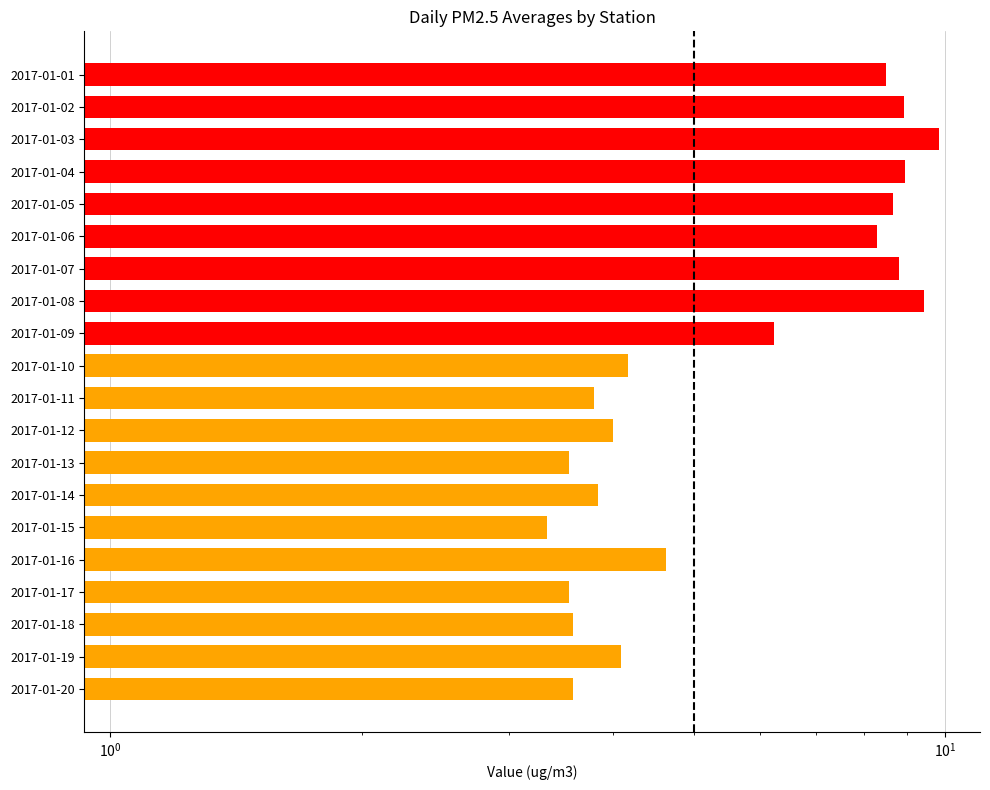

The value of BellaVista at 2017-01-06 is 11.8. True or false?

False